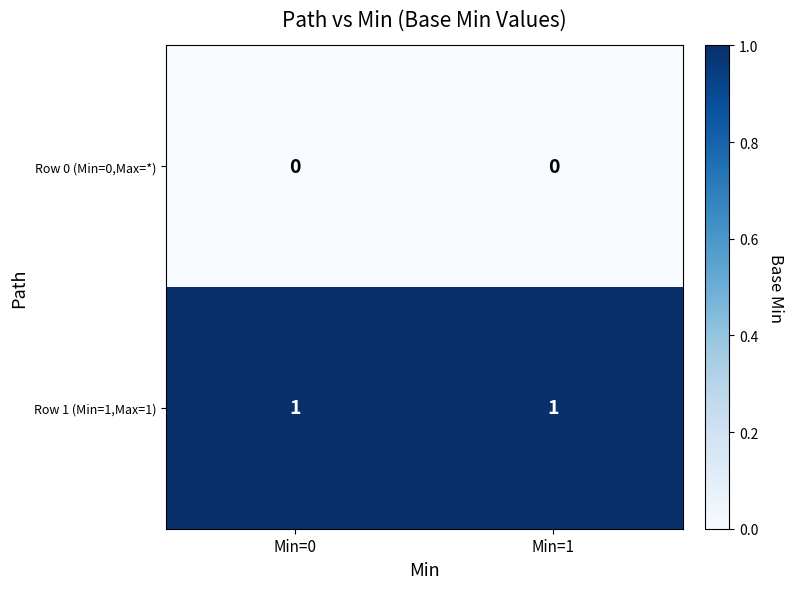

Rank the series by their average value, from highest to lowest.

Row 1 (Min=1,Max=1), Row 0 (Min=0,Max=*)